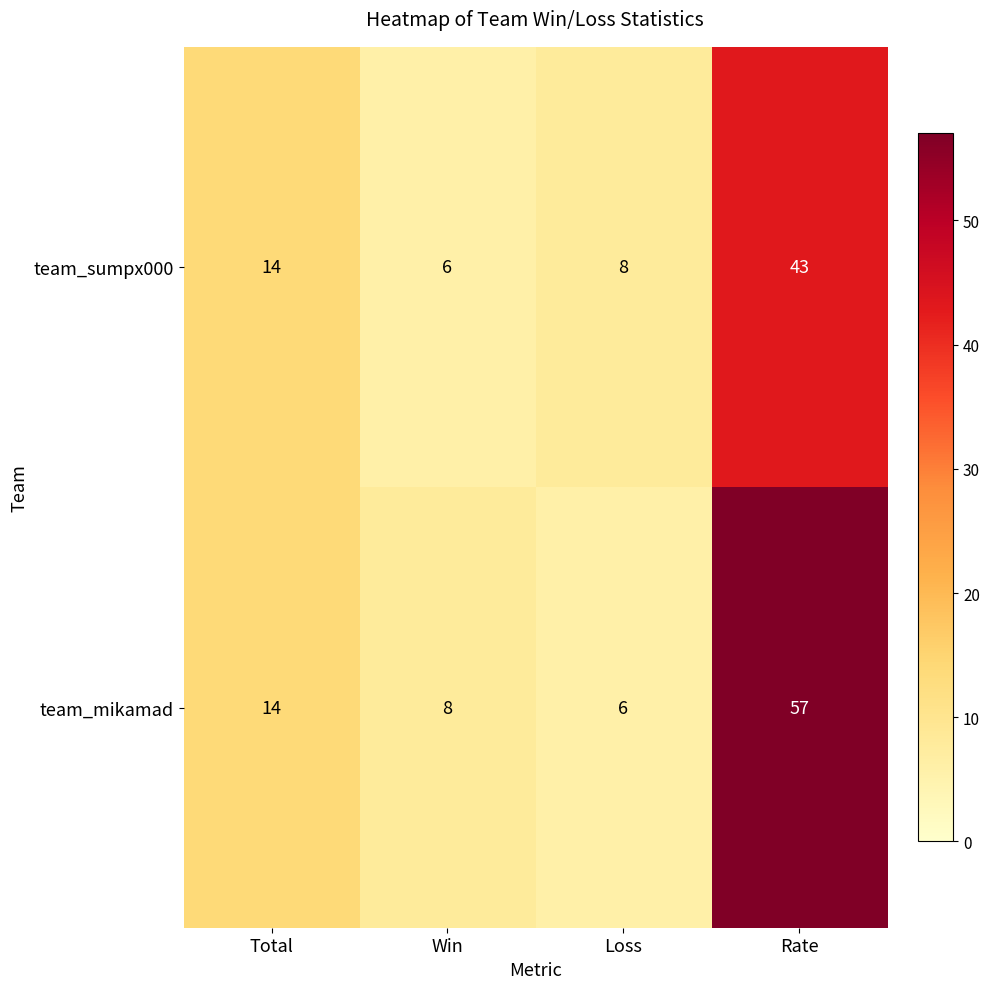

Which series has the widest spread of values?

team_mikamad